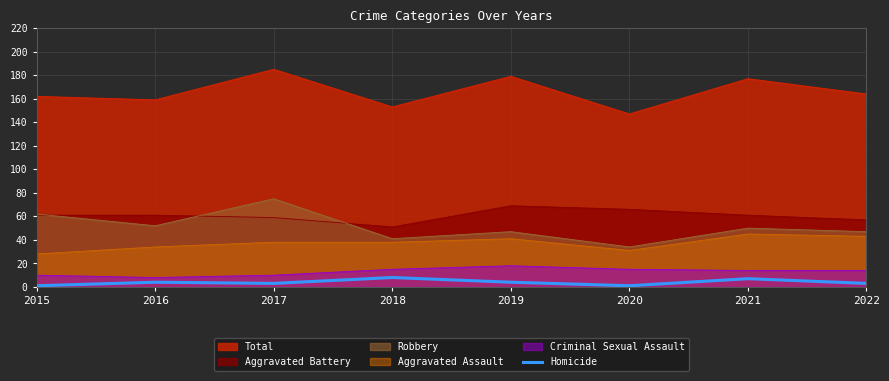

At which label does Robbery reach its peak?

2017